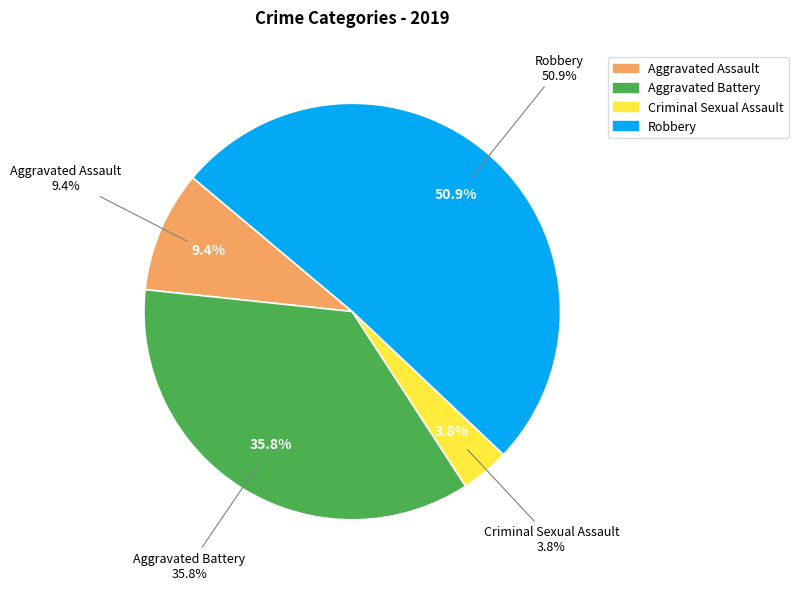

Count the number of slices in the pie.

5